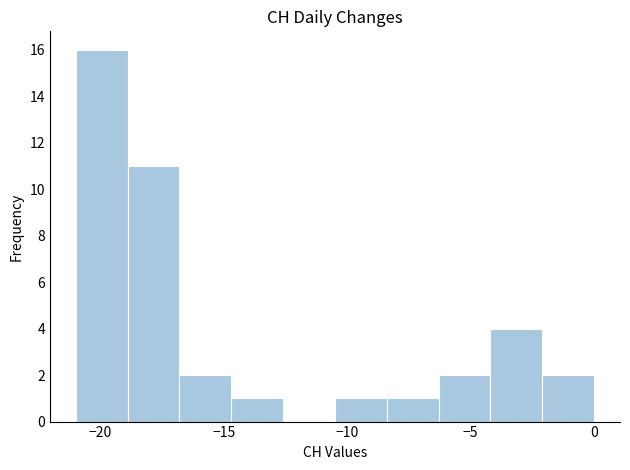

Reading left to right, list every bar in this chart as the range it spans on the x-axis followed by its height. Neither the bar edges nor the heights are printed on the chart, so give them approximately, as read against the axes.

-21.0 to -18.9: 16
-18.9 to -16.8: 11
-16.8 to -14.7: 2
-14.7 to -12.6: 1
-12.6 to -10.5: 0
-10.5 to -8.4: 1
-8.4 to -6.3: 1
-6.3 to -4.2: 2
-4.2 to -2.1: 4
-2.1 to 0.0: 2